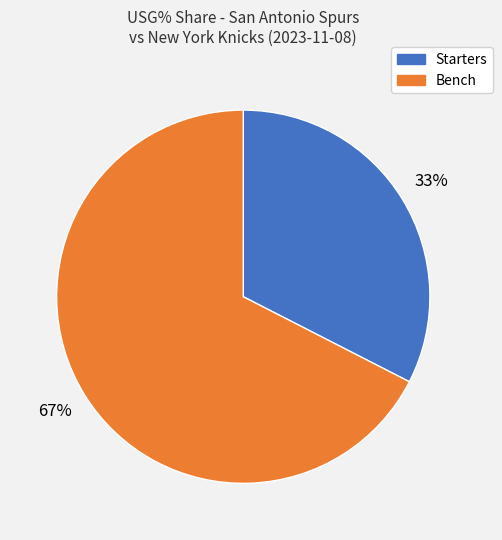

Is there a majority slice in this chart?

Yes